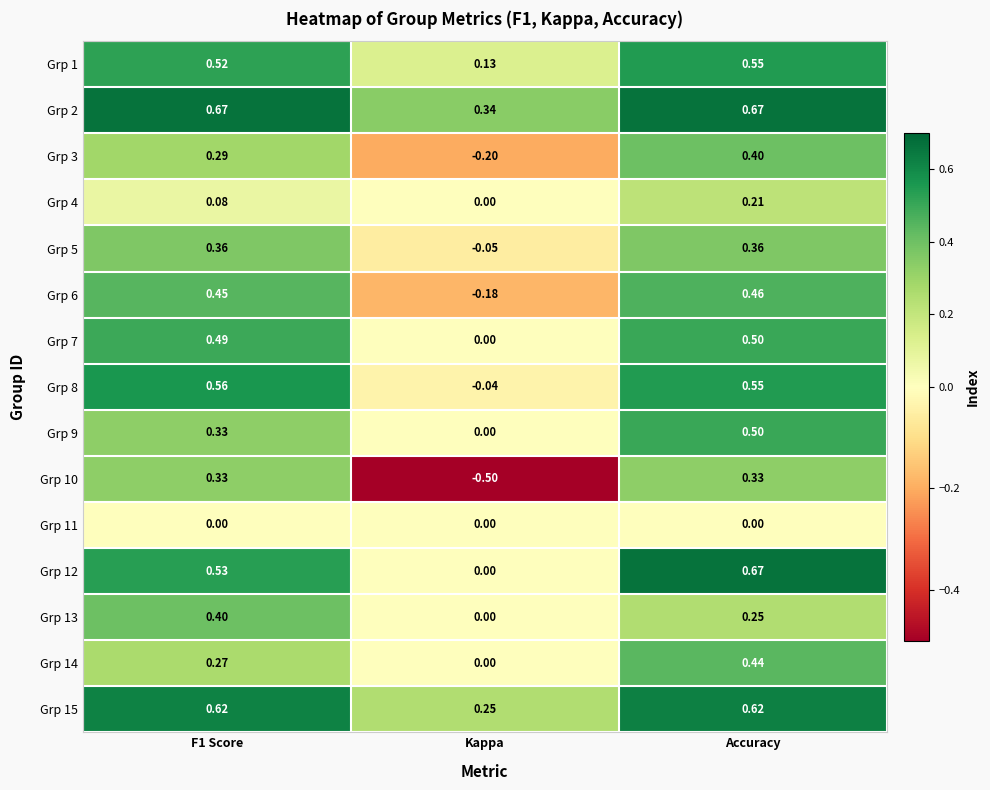

What is the total value across all series at Kappa?

-0.2